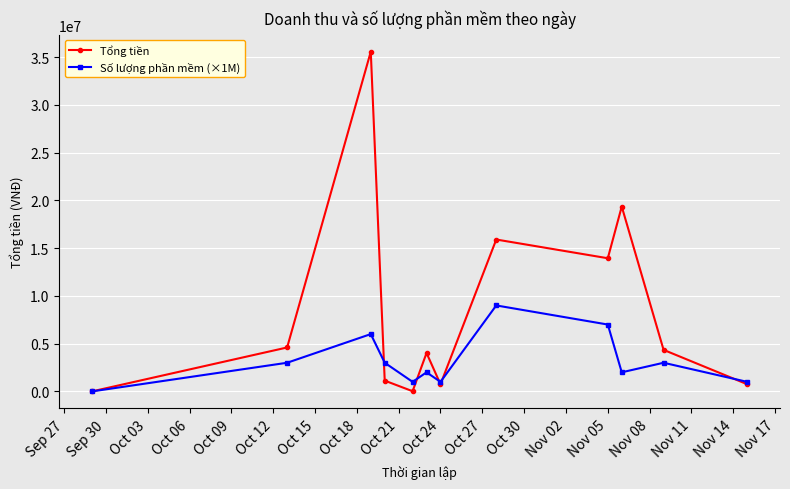

Which series has the widest spread of values?

Tổng tiền